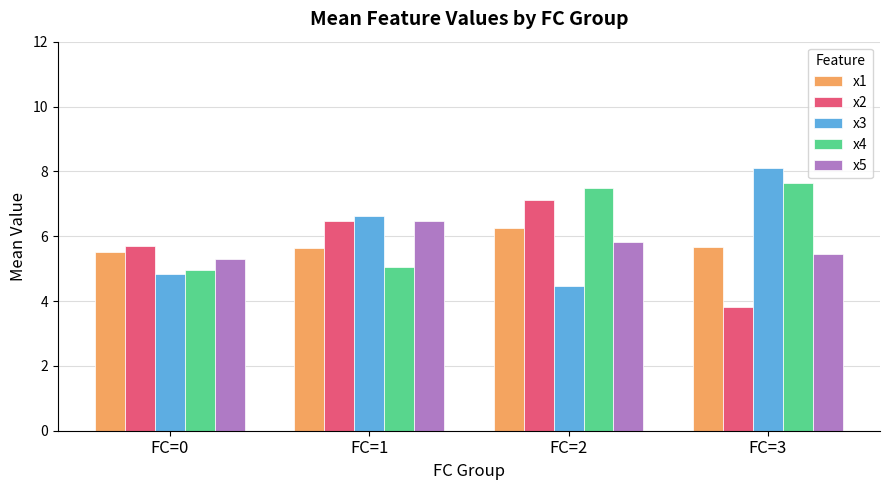

What is the value of the x3 bar at the 1st from the left?

4.8